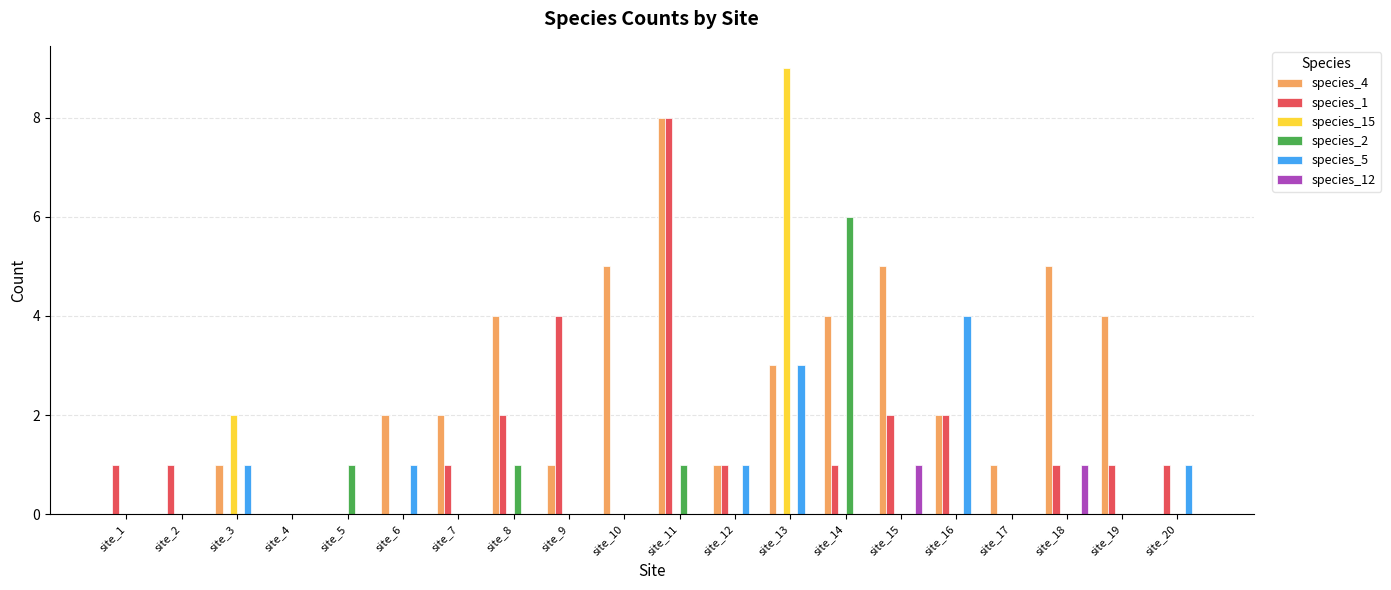

At which category is the sum across all series the highest?

site_11